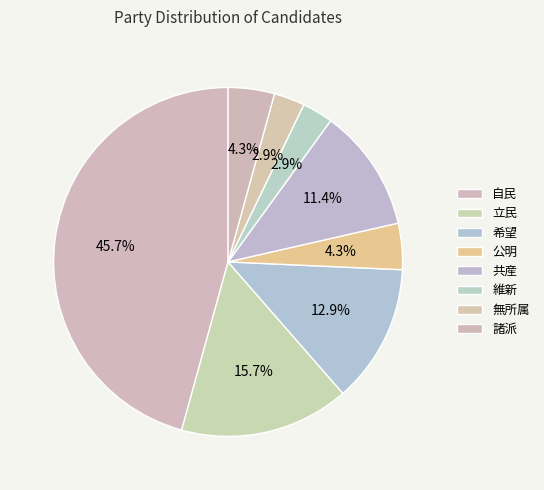

How many slices are in this pie chart?

8